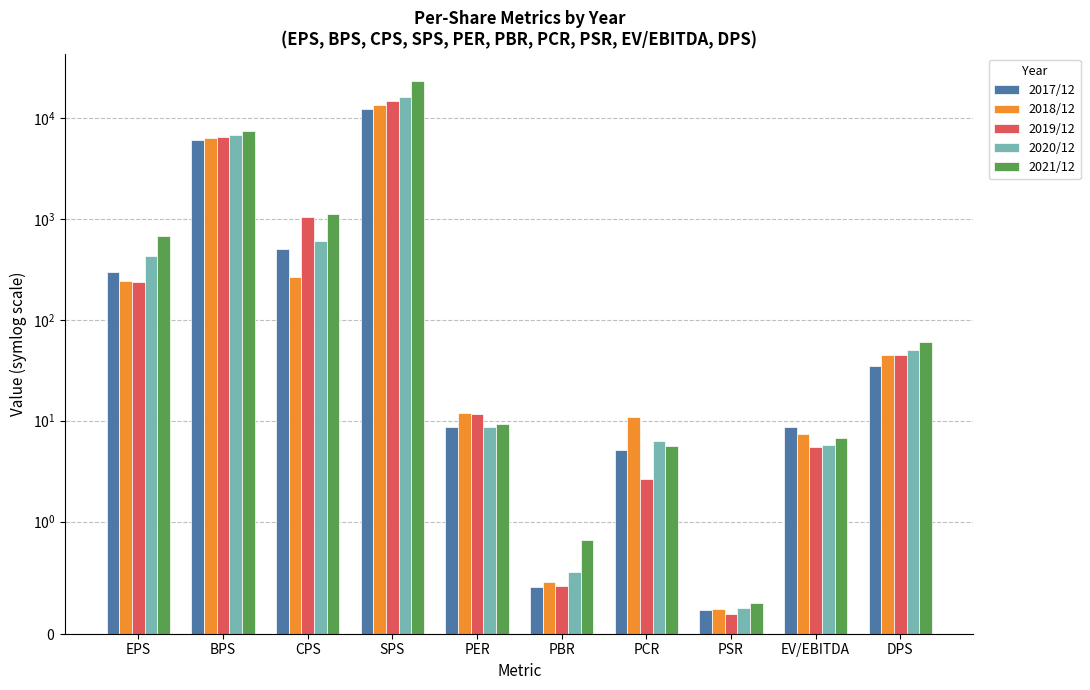

Rank the series at EPS from highest to lowest value.

2021/12, 2020/12, 2017/12, 2018/12, 2019/12